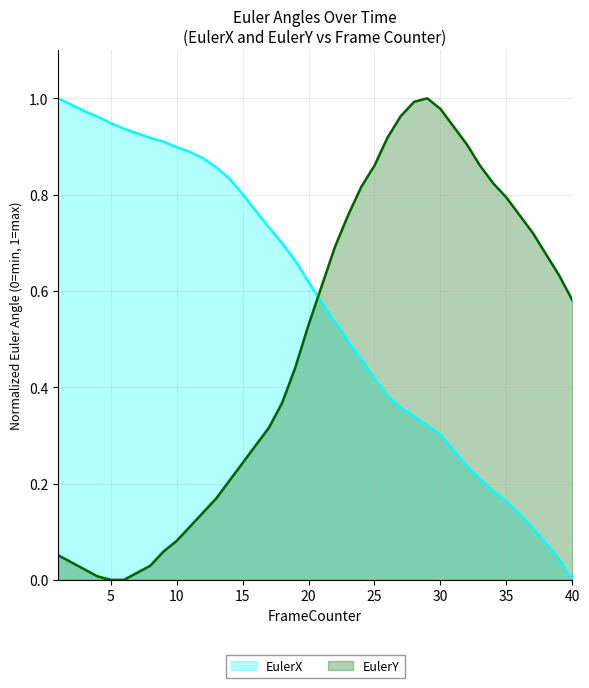

At which label is EulerX closest to 0?

40